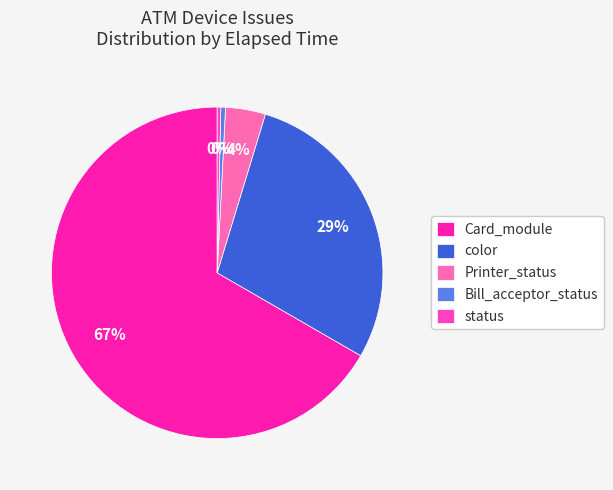

What is the ratio of the value at status to the value at color?

0.0